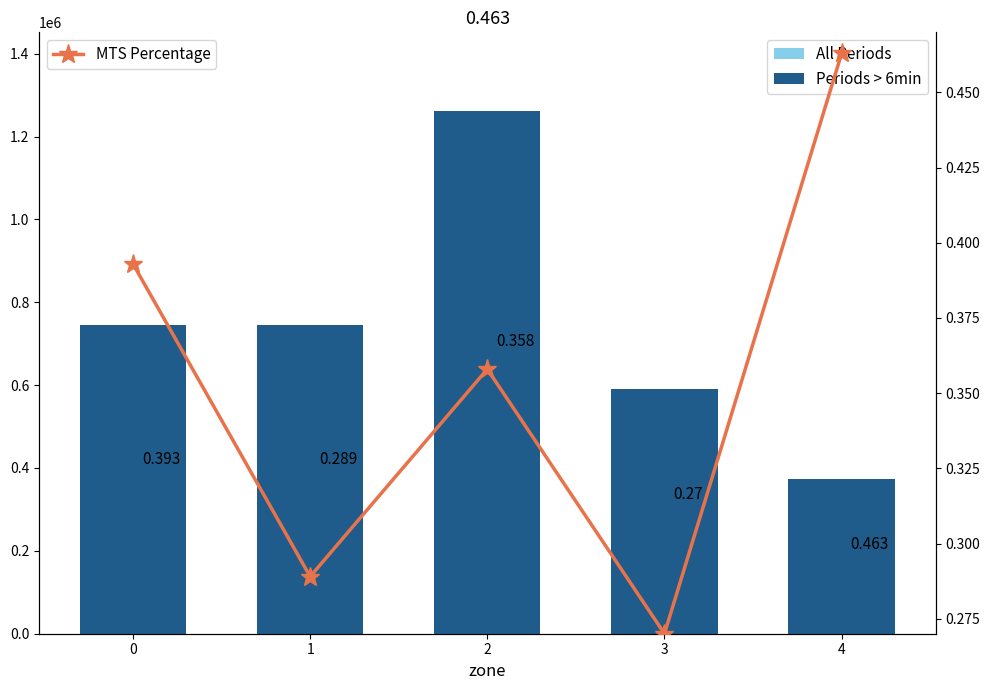

The value of MTS Percentage at 2 is 0.4. True or false?

True